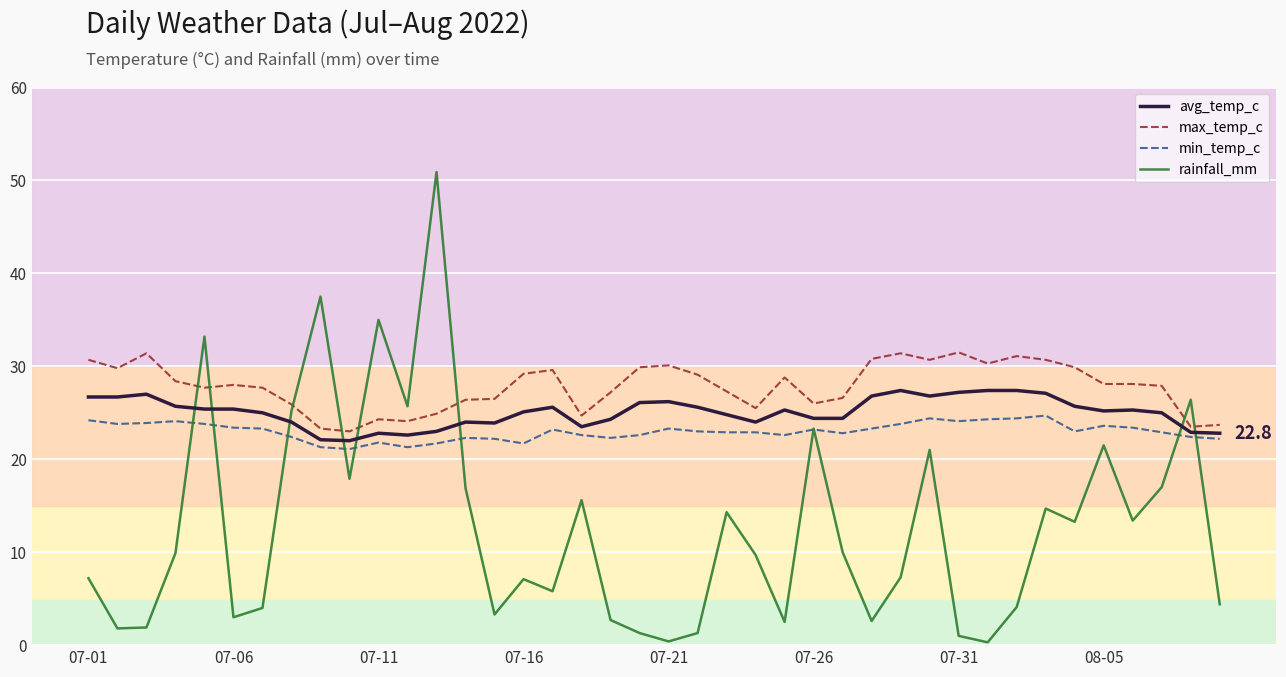

What is the minimum value for min_temp_c?

21.1